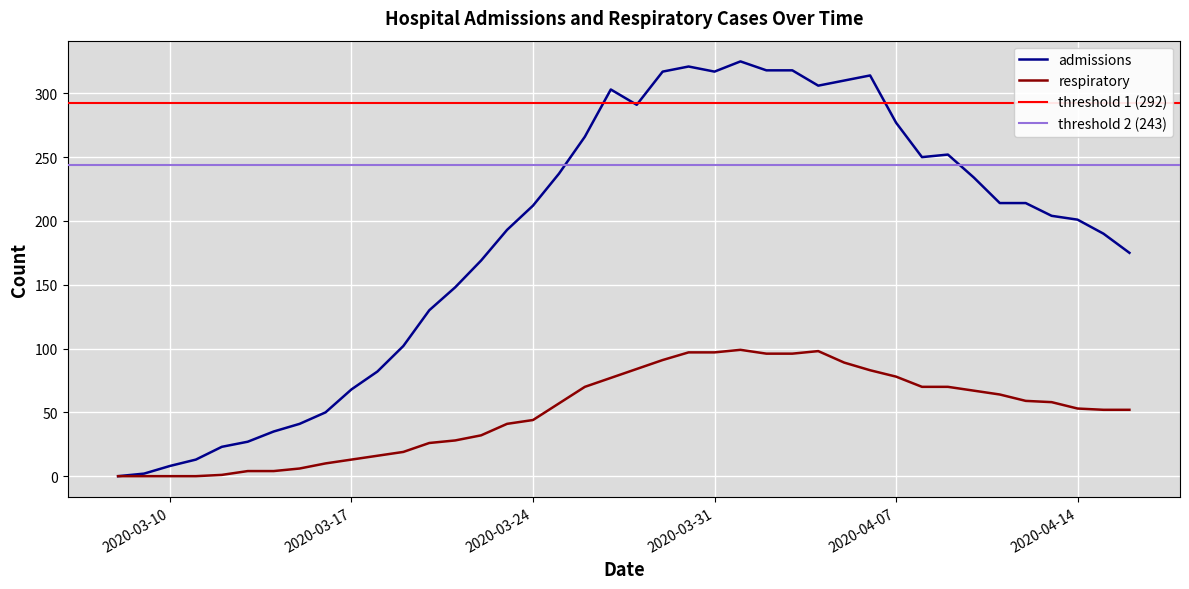

How many distinct data groups are displayed?

2